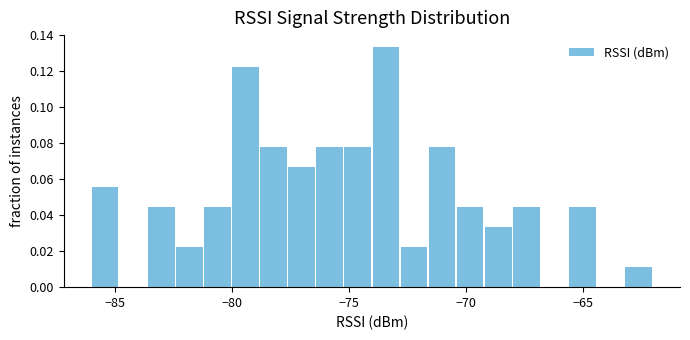

Read against the x-axis, roughly where is the centre of the tallest bar?

-73.5